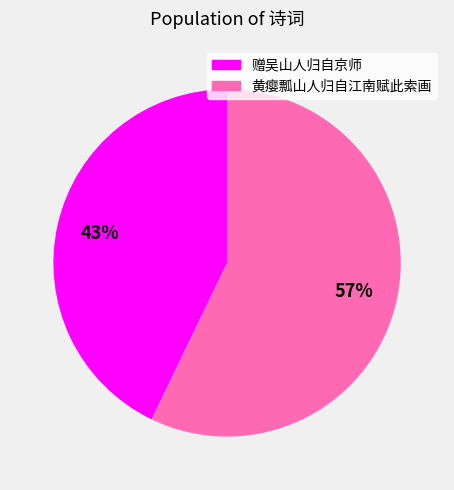

Do 黄瘿瓢山人归自江南赋此索画 and 赠吴山人归自京师 together represent more than half of the pie?

Yes